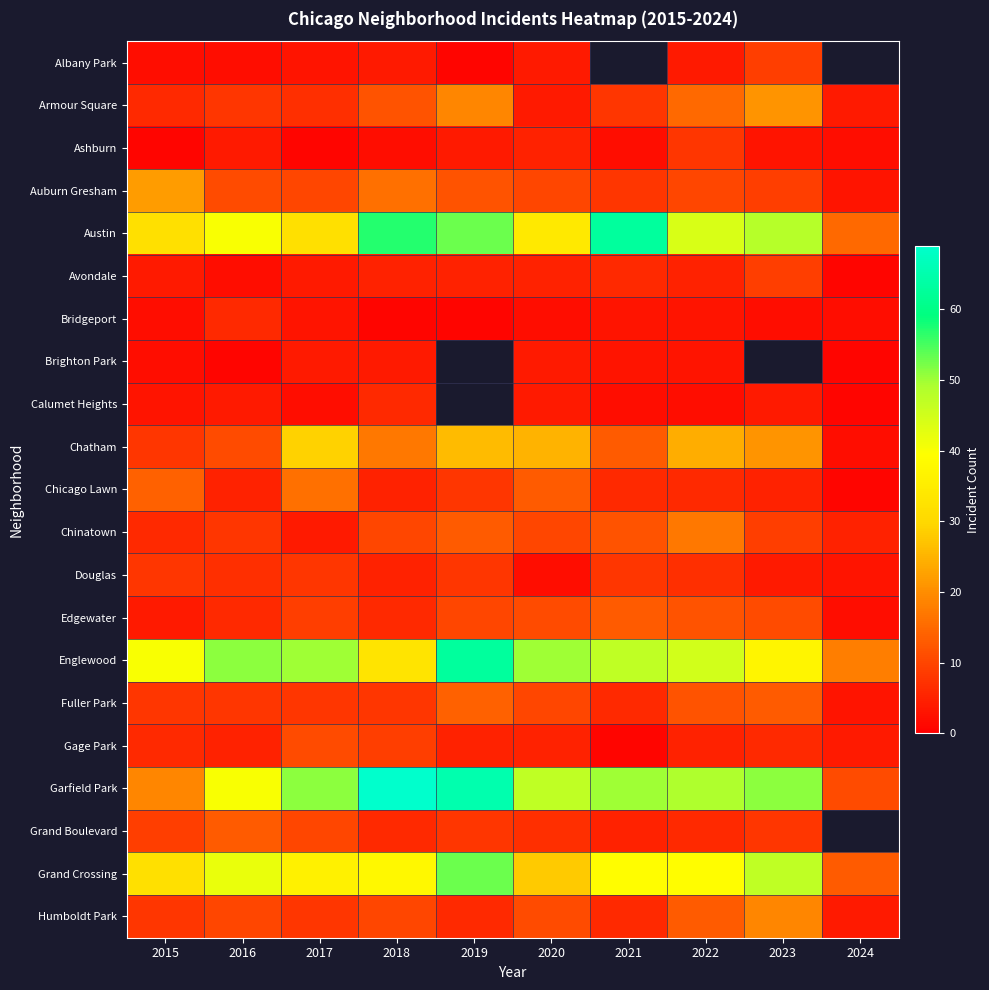

Is the value of Auburn Gresham at 2019 greater than the value of Edgewater at 2024?

Yes